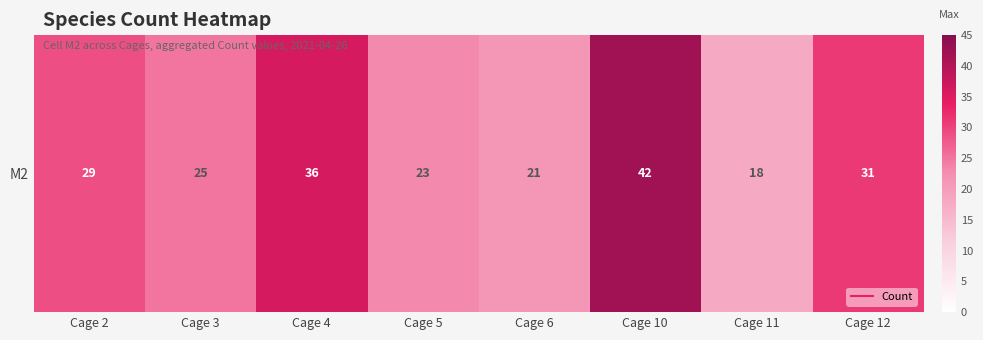

What is the smallest value displayed?

18